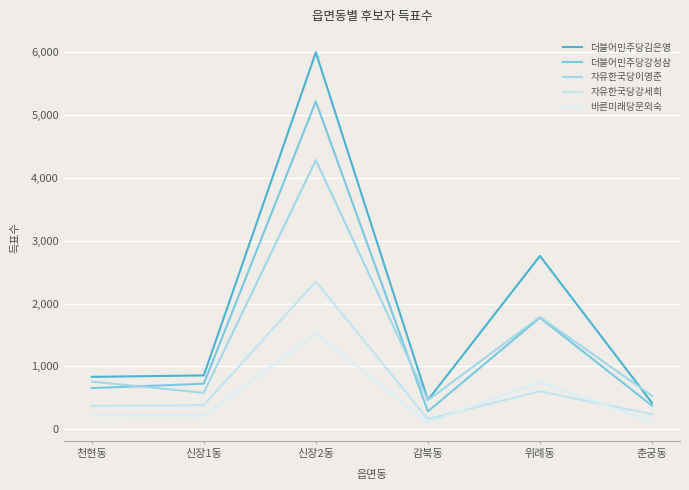

At how many categories does at least one series exceed 4927?

1